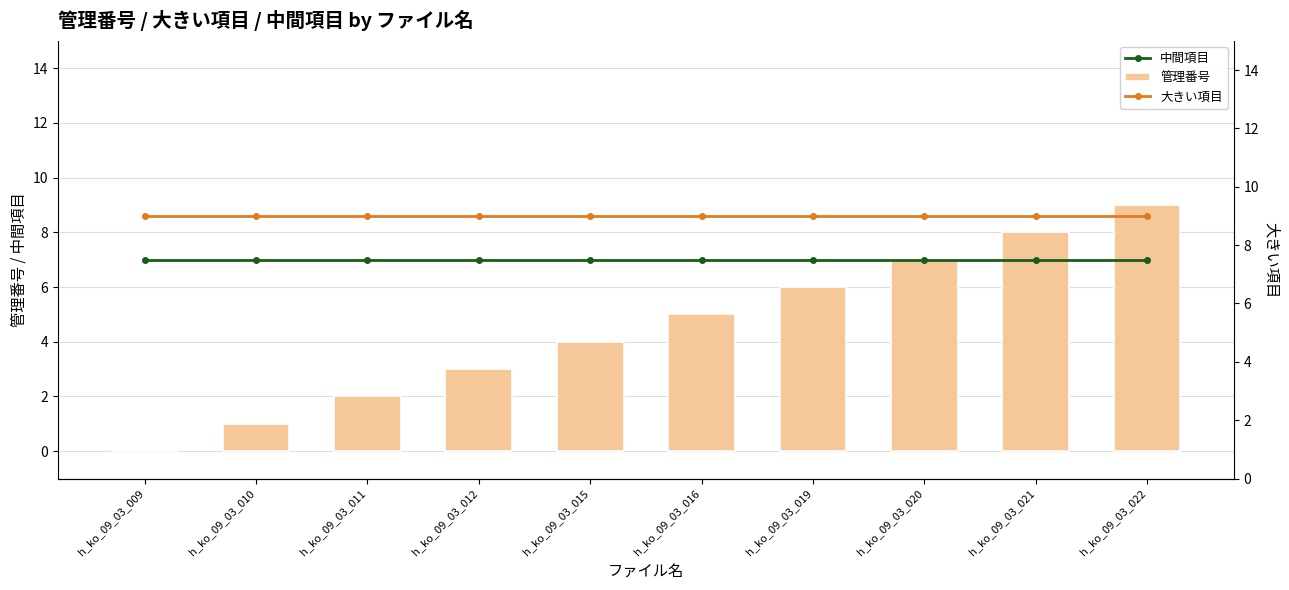

At how many categories does at least one series exceed 3?

10